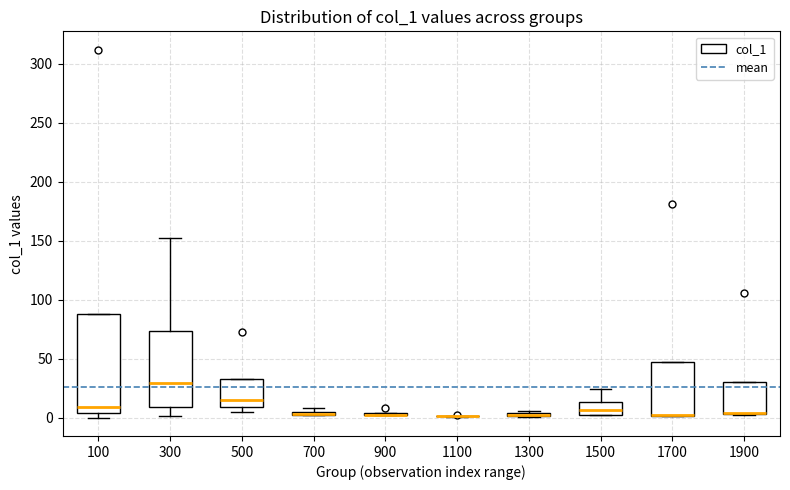

Where is the lower edge of the box at x = 1500 on the y-axis? The values are not printed on the chart, so give them approximately, as read against the axis.

0